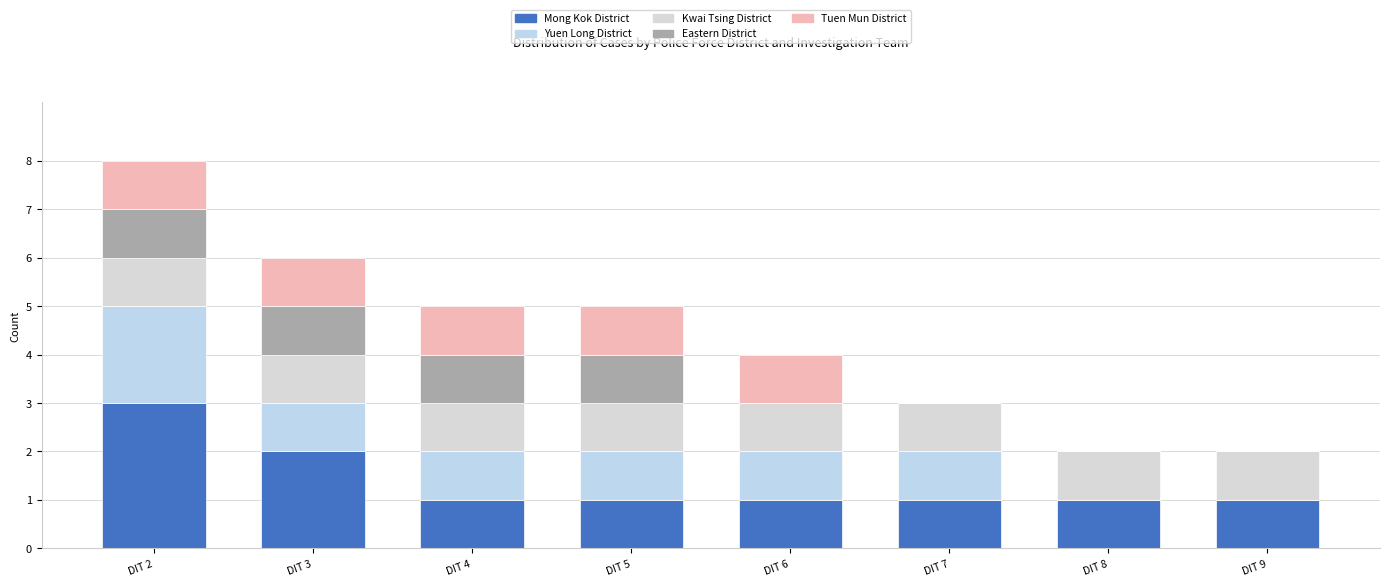

What is the sum of all Kwai Tsing District values?

8